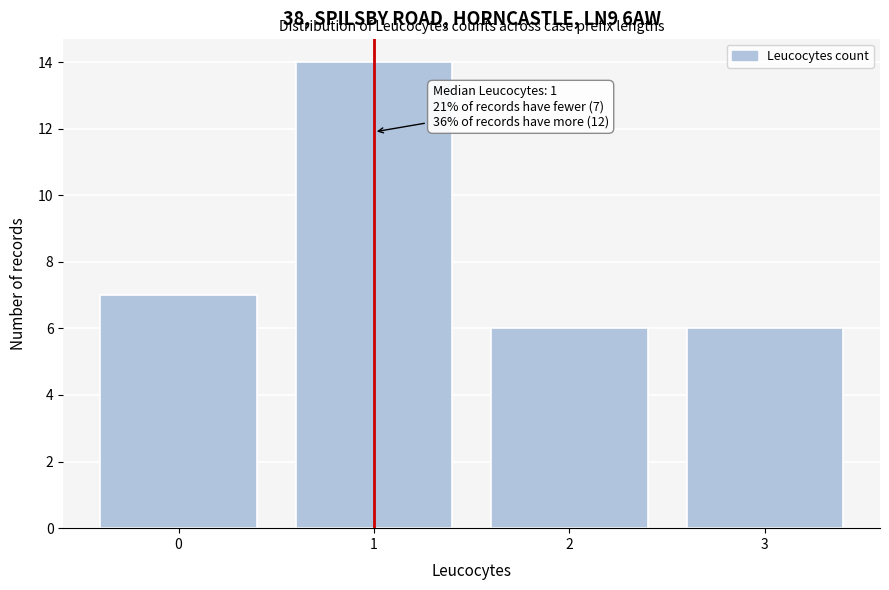

Over which range of the x-axis is the bar tallest?

0.5 to 1.5